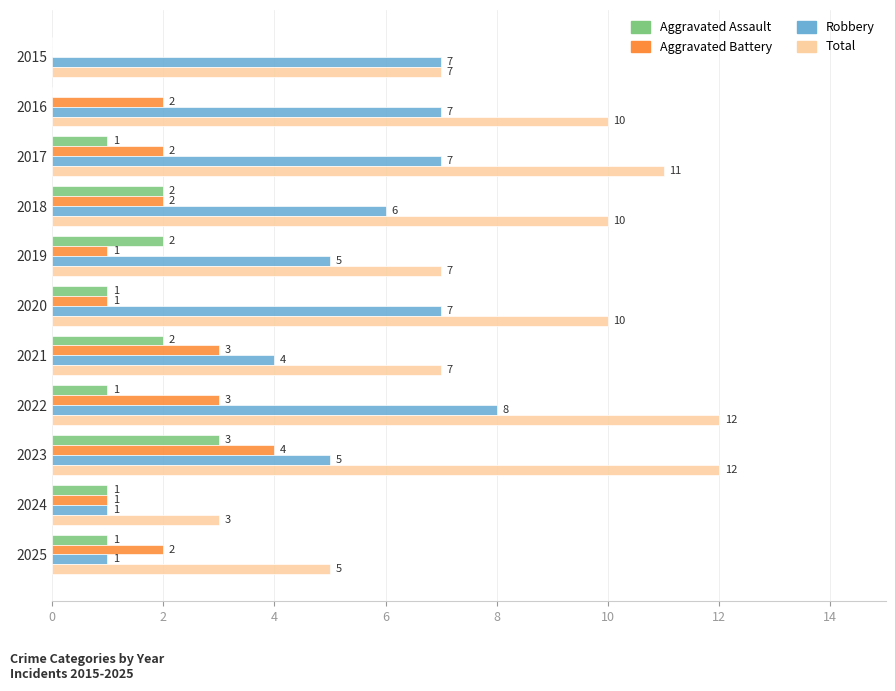

How many data points does each series have?

11